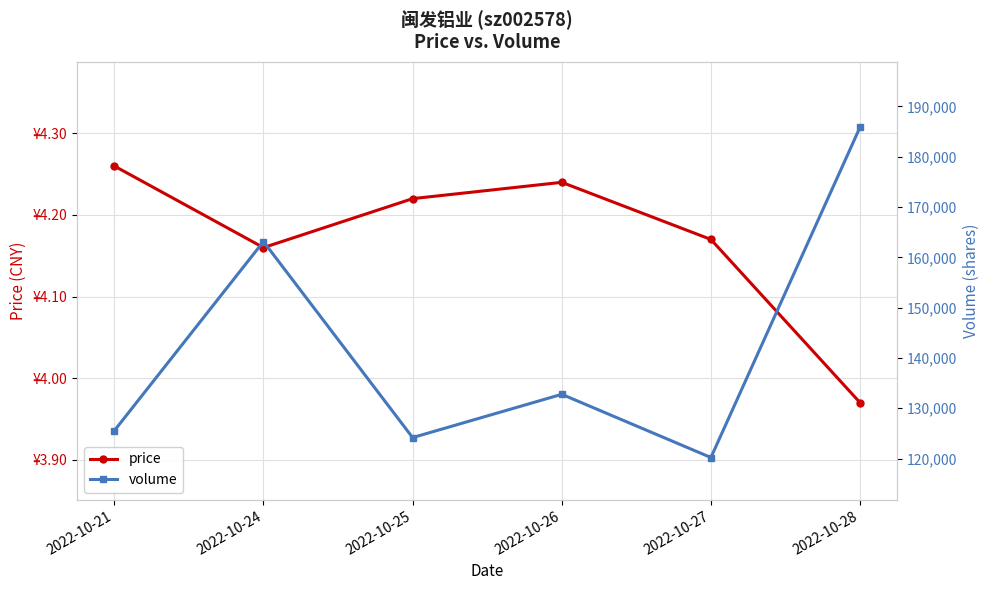

What is the maximum value shown in the chart?

185889.0